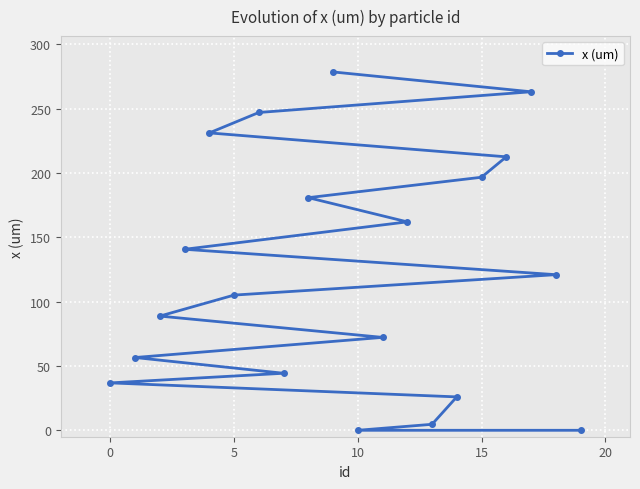

Reading right to left, transcribe all the data shown in this chart.

0.0	121.0	263.2	212.6	196.7	26.0	4.6	162.0	72.2	0.0	278.6	180.8	44.3	247.1	105.1	231.2	140.7	88.8	56.6	36.8